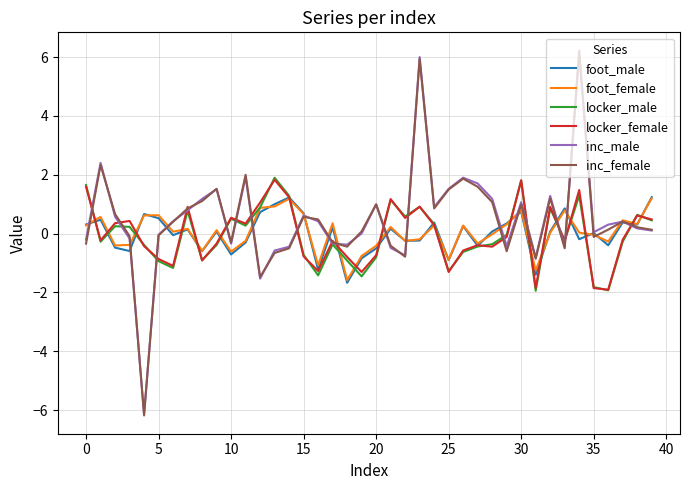

What is the maximum value for inc_male?

6.1